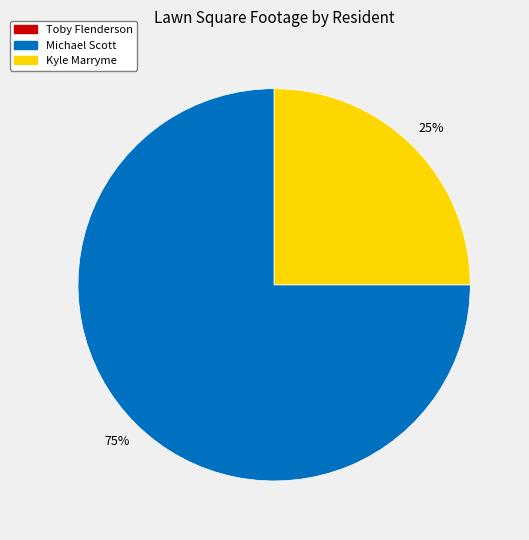

To the nearest percent, what is the difference between the largest and smallest slice percentages?

50%